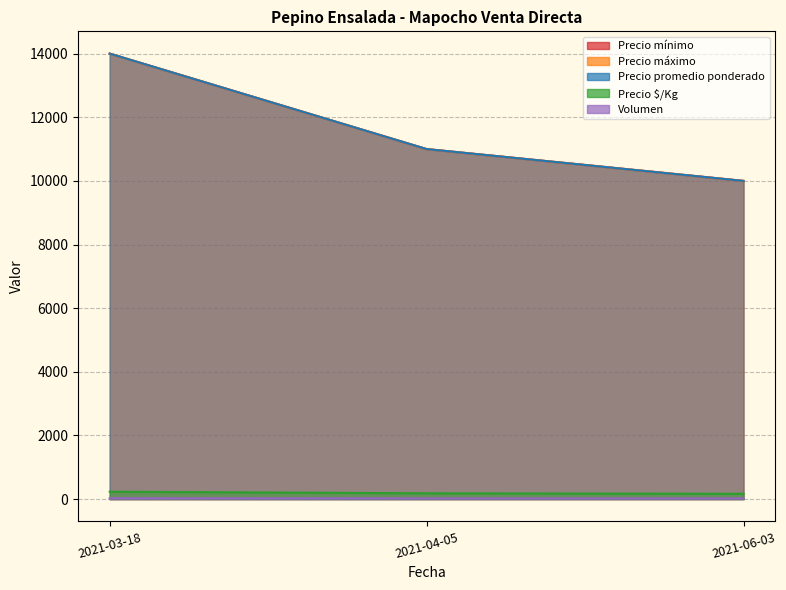

Reading left to right, extract all data points from this chart.

Precio mínimo: 2021-03-18=14000	2021-04-05=11000	2021-06-03=10000
Precio máximo: 2021-03-18=14000	2021-04-05=11000	2021-06-03=10000
Precio promedio ponderado: 2021-03-18=14000	2021-04-05=11000	2021-06-03=10000
Precio $/Kg: 2021-03-18=233	2021-04-05=183	2021-06-03=167
Volumen: 2021-03-18=30	2021-04-05=25	2021-06-03=25